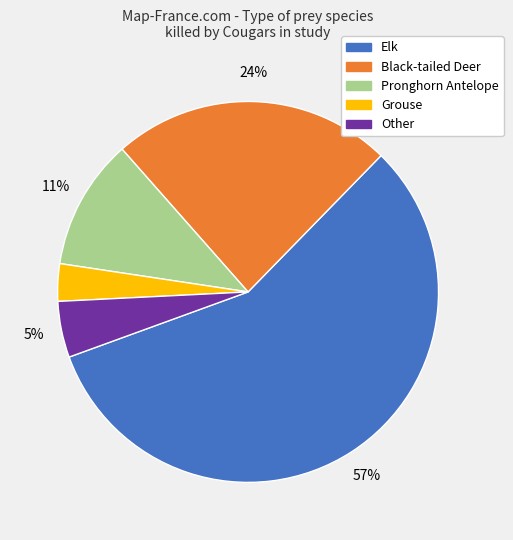

Does Elk account for over 50% of the chart?

Yes